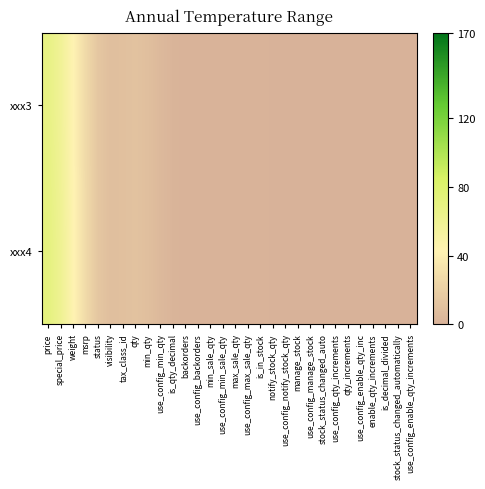

How many categories are shown in the chart?

30